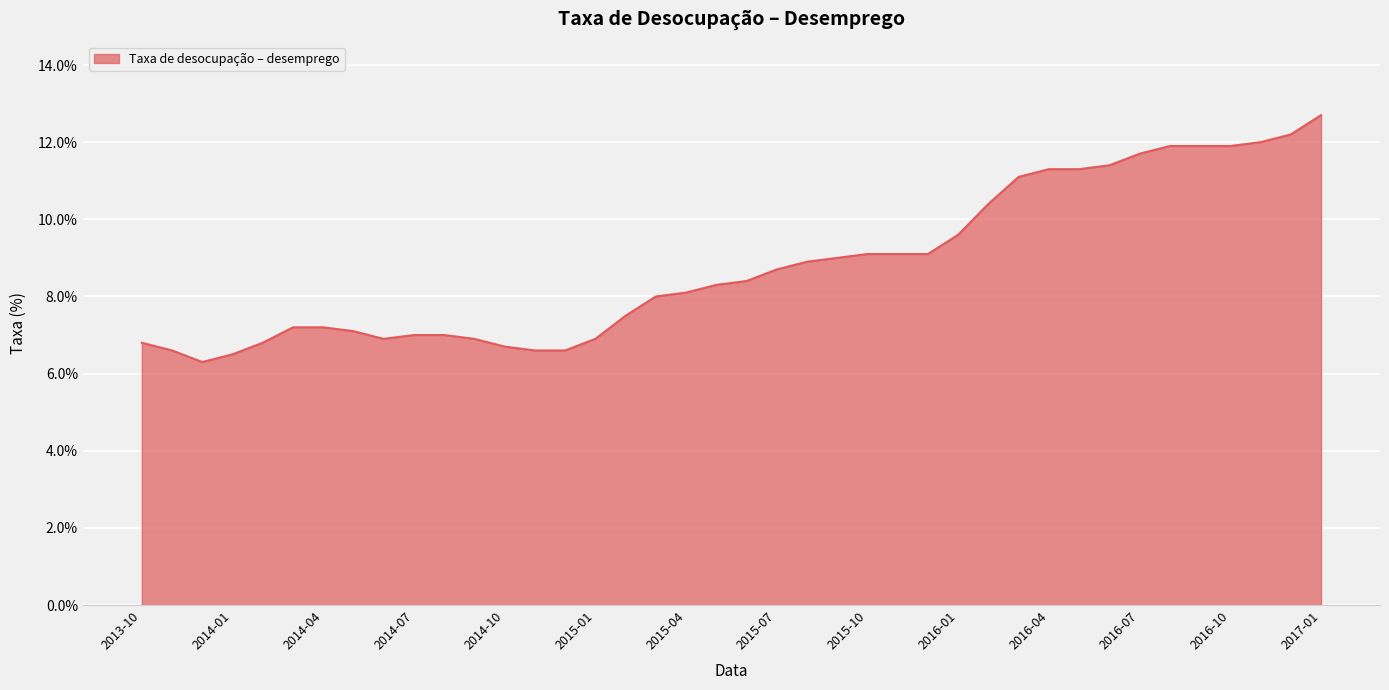

What is the maximum value shown in the chart?

12.7